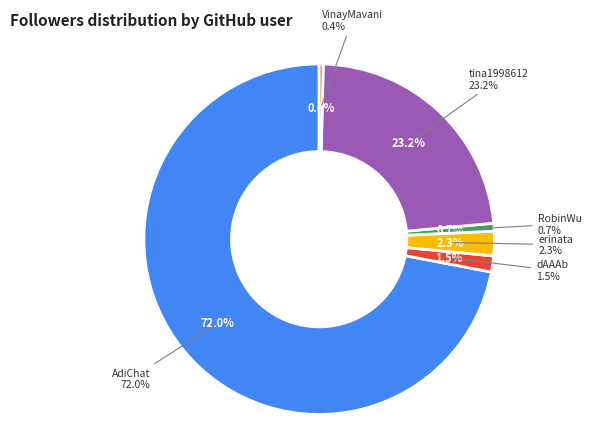

To the nearest percent, what percentage of the pie is erinata?

2%